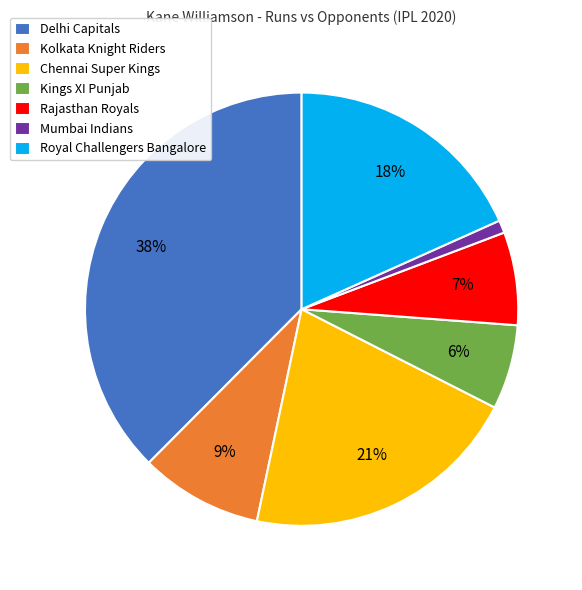

Which category has the biggest portion of the pie?

Delhi Capitals